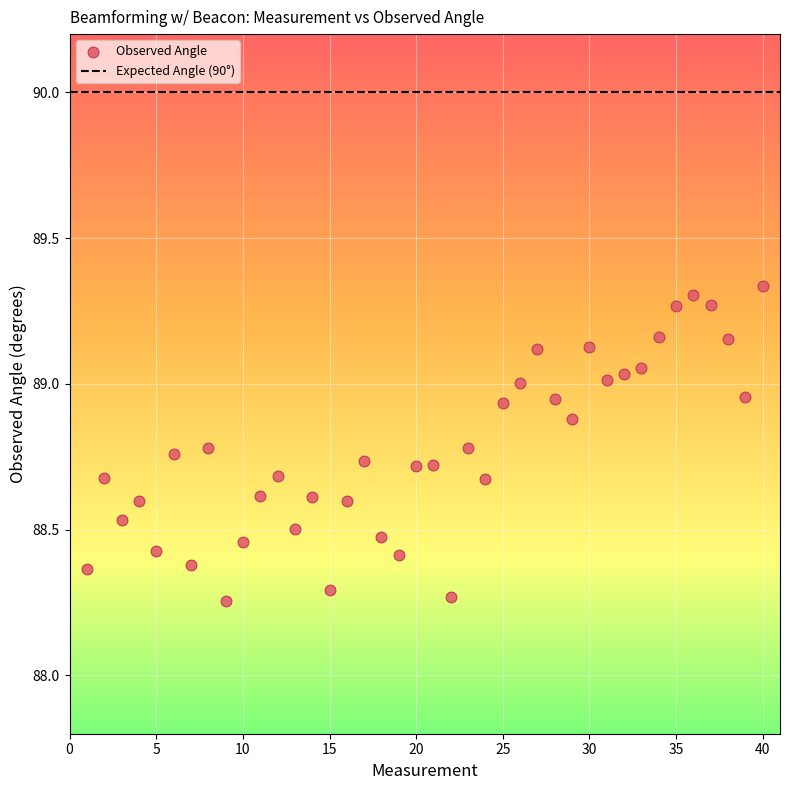

What is the range of Y values (max minus min)?

1.1